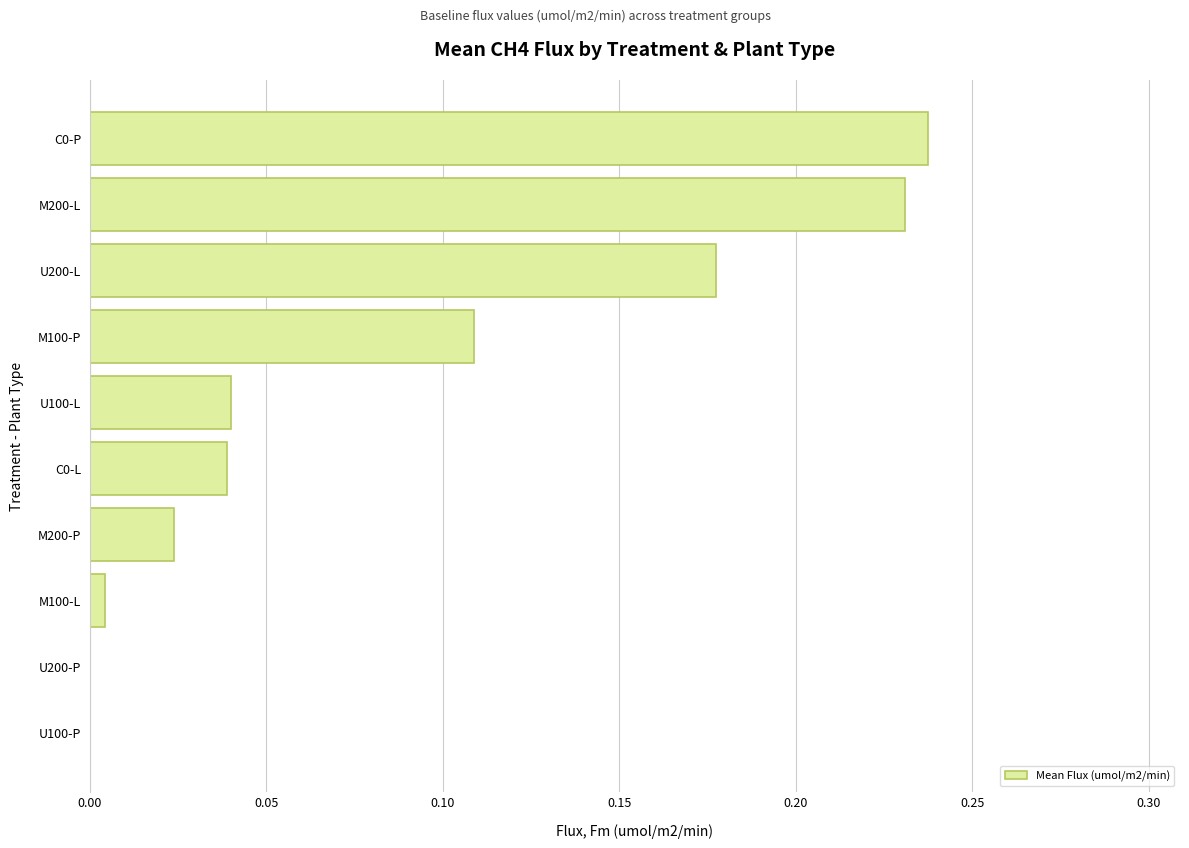

What is the change in value from C0-L to U200-L?

+0.1